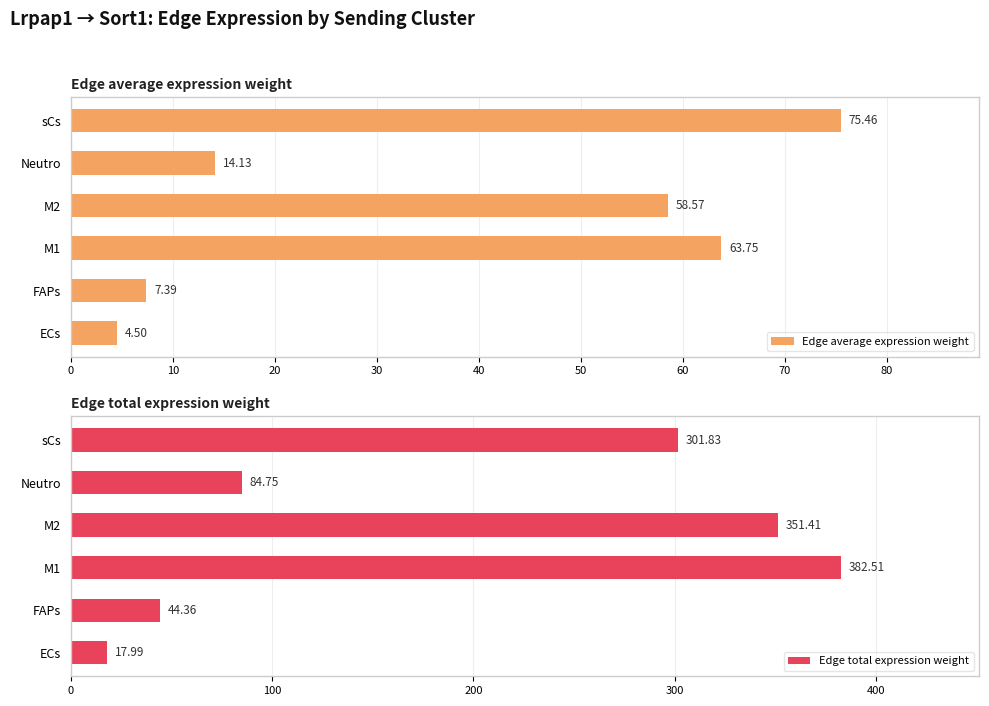

What is the lowest value of the Edge average expression weight series?

4.5